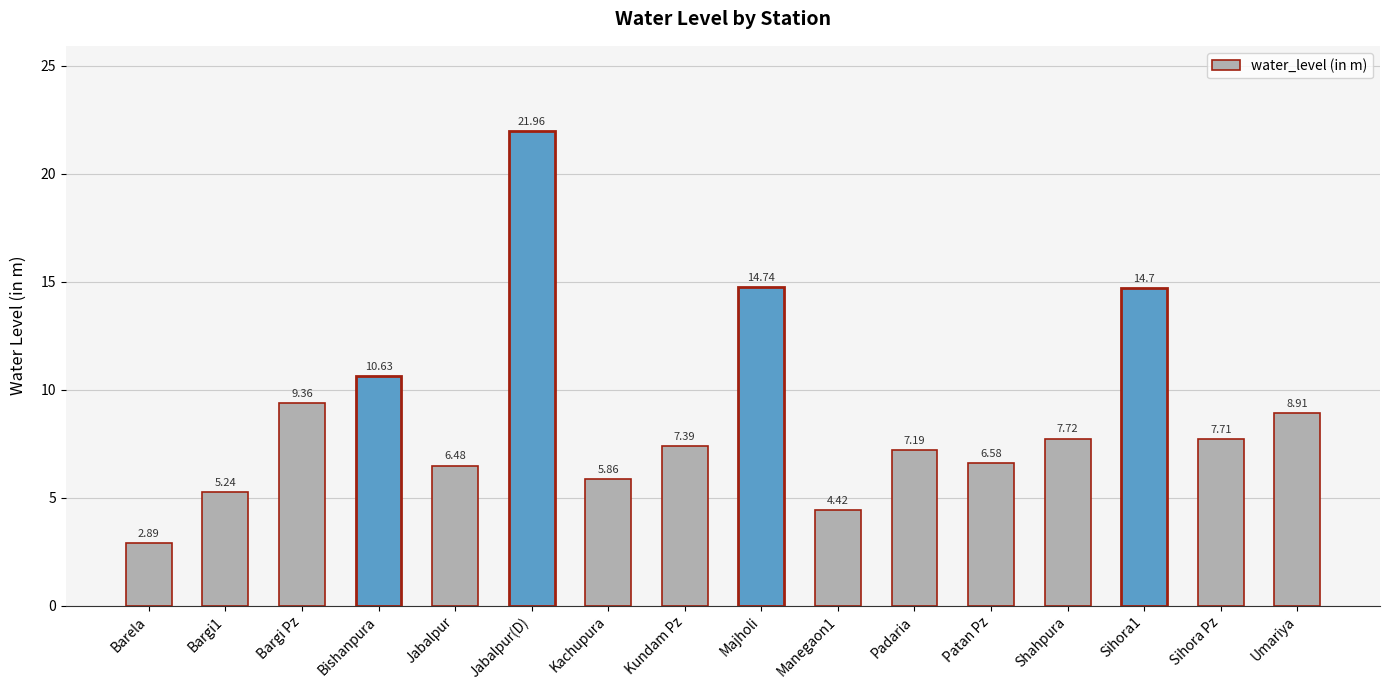

Count the number of categories in the chart.

16